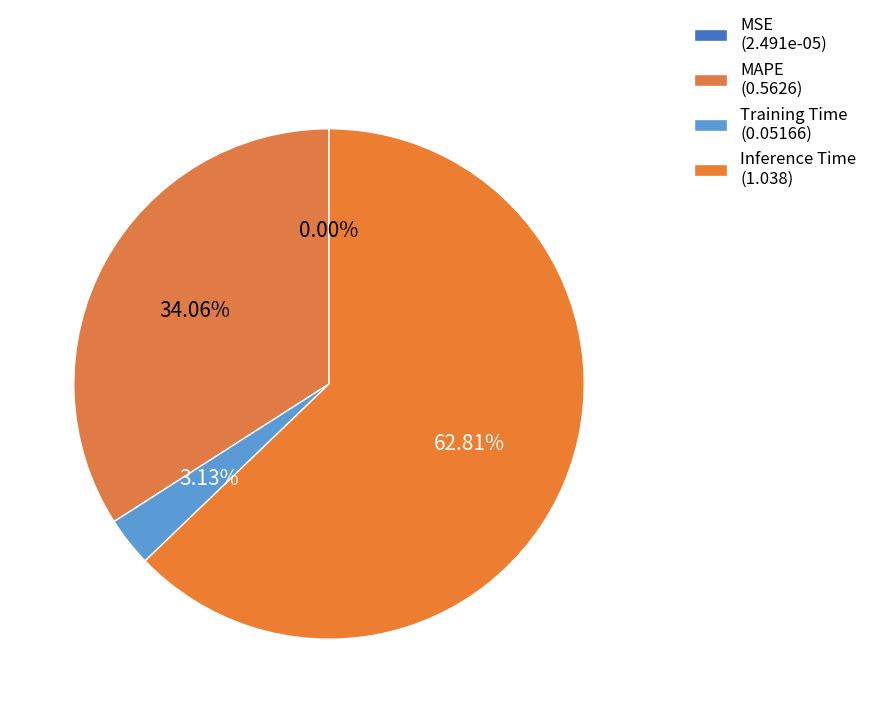

Which slice is the smallest?

MSE